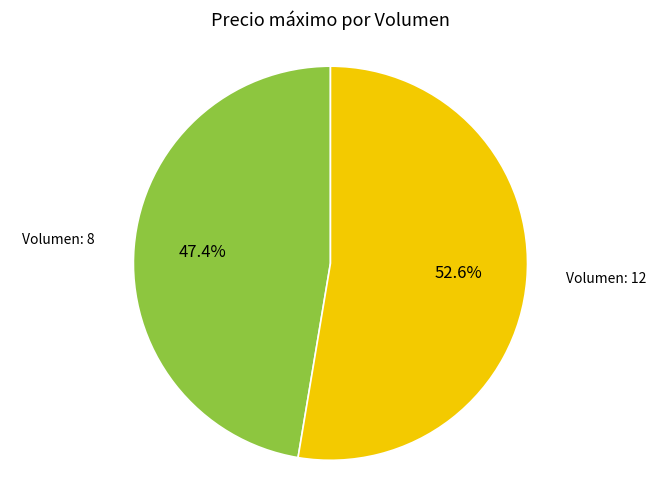

Is there any slice that represents more than half of the pie?

Yes